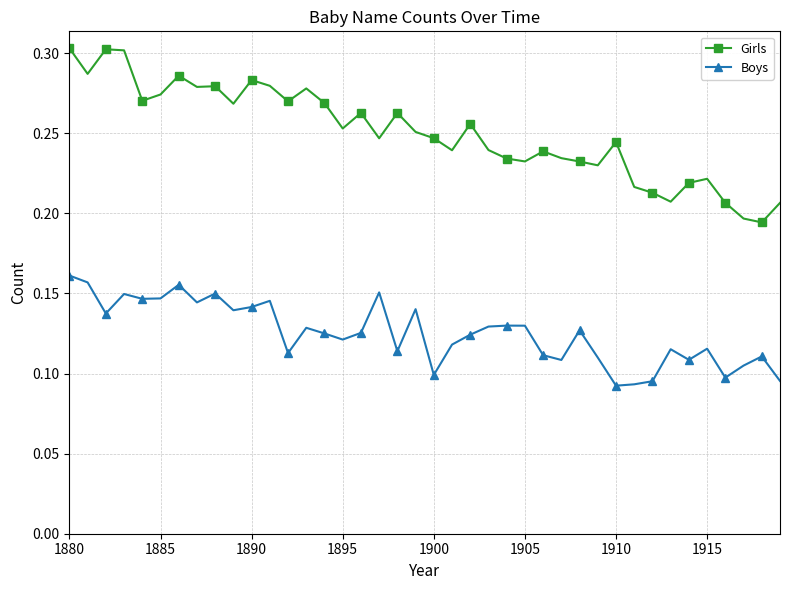

True or false: Girls and Boys intersect in this chart.

False